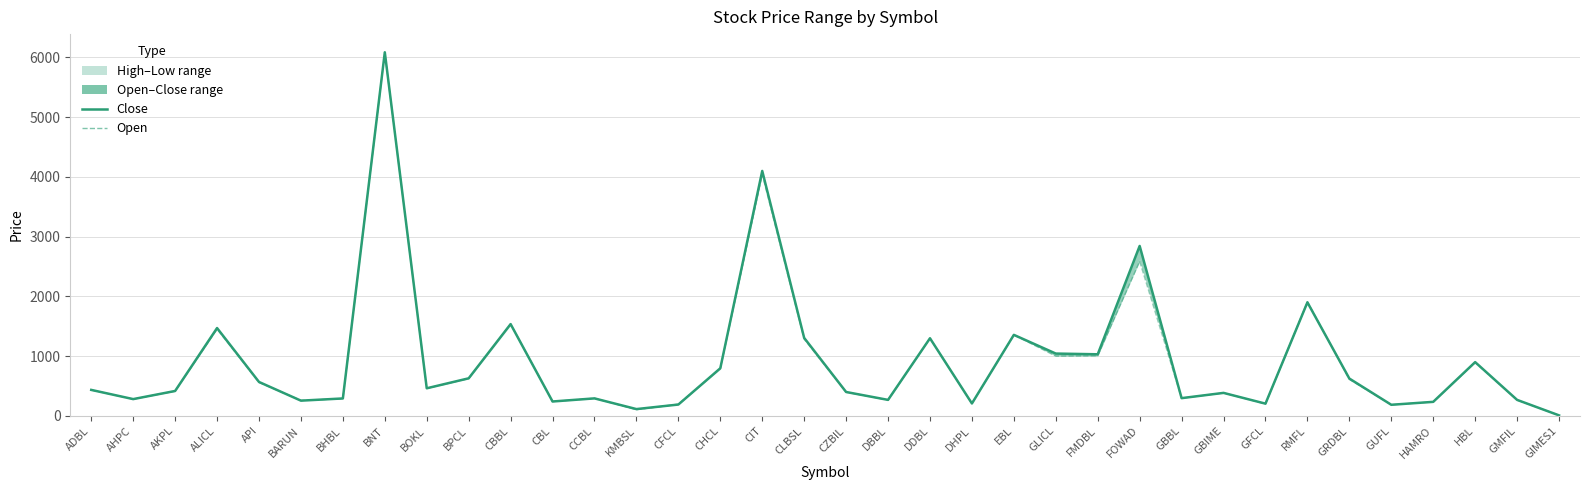

Which series has the largest total across all categories?

Close